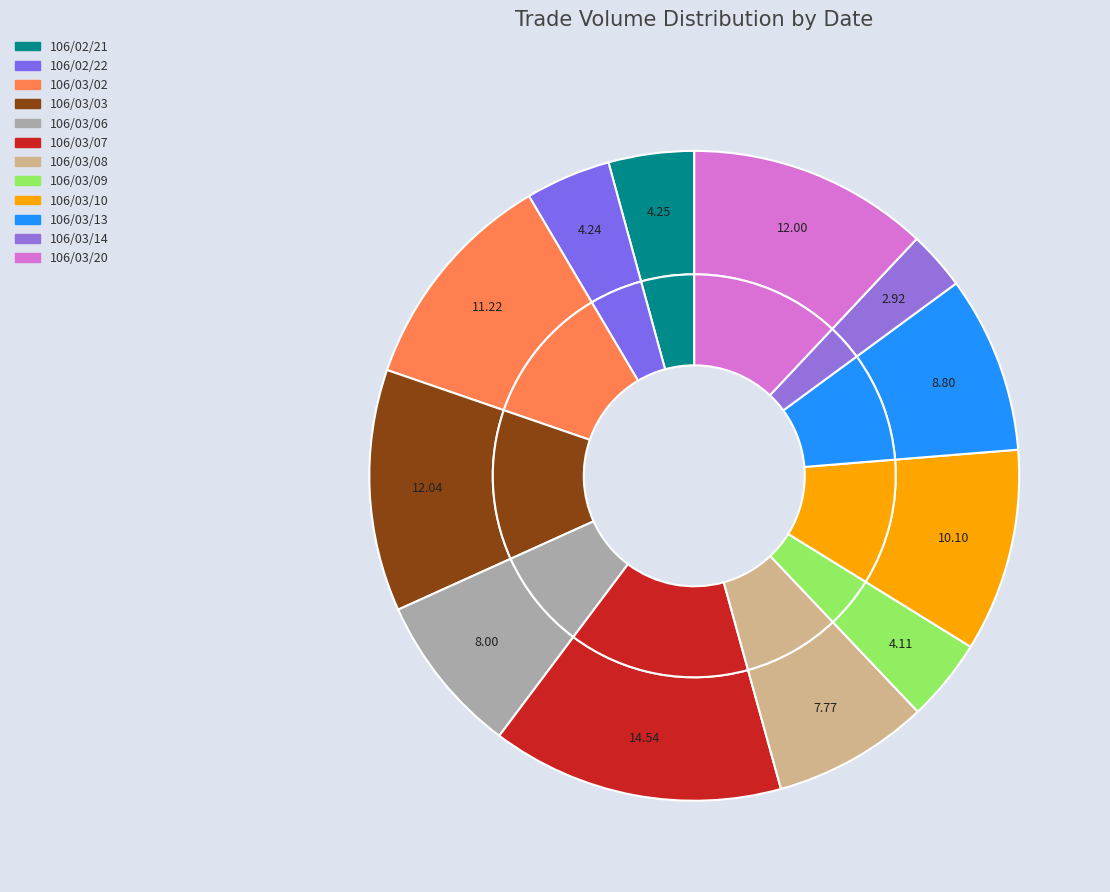

What is the ratio of the value at 106/03/08 to the value at 106/03/14?

2.7